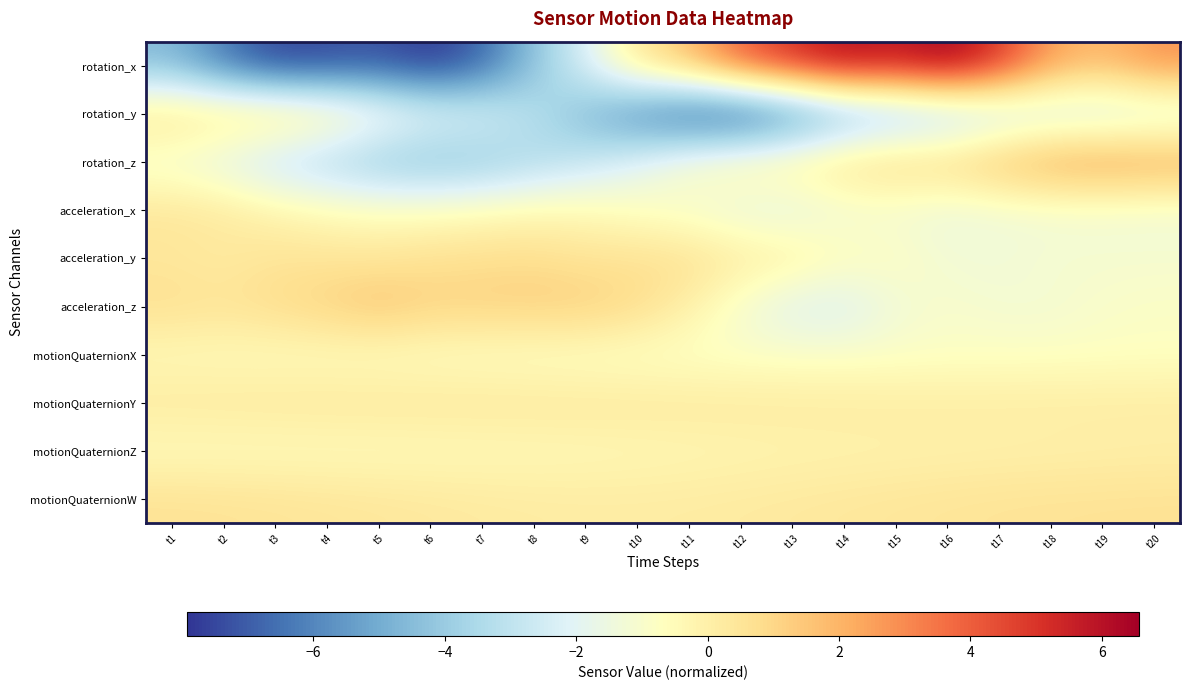

Reading right to left, transcribe all the data shown in this chart.

rotation_x: t20=2.9	t19=1.8	t18=2.5	t17=4.9	t16=6.6	t15=5.8	t14=6.2	t13=5.2	t12=4.0	t11=1.8	t10=0.4	t9=-2.2	t8=-4.3	t7=-6.8	t6=-7.9	t5=-7.2	t4=-7.5	t3=-7.6	t2=-6.3	t1=-4.6
rotation_y: t20=-2.4	t19=-2.6	t18=-2.7	t17=-3.0	t16=-3.7	t15=-4.2	t14=-4.9	t13=-6.4	t12=-7.6	t11=-7.3	t10=-6.2	t9=-4.6	t8=-3.1	t7=-2.1	t6=-1.7	t5=-0.9	t4=0.2	t3=0.7	t2=0.6	t1=0.7
rotation_z: t20=2.5	t19=2.6	t18=2.5	t17=1.7	t16=1.0	t15=1.0	t14=0.7	t13=0.1	t12=-0.2	t11=-0.8	t10=-1.9	t9=-2.8	t8=-3.5	t7=-4.2	t6=-4.4	t5=-4.2	t4=-3.5	t3=-2.9	t2=-2.0	t1=-1.3
acceleration_x: t20=-1.3	t19=-1.3	t18=-1.3	t17=-1.3	t16=-1.5	t15=-1.3	t14=-1.4	t13=-1.9	t12=-1.7	t11=-1.2	t10=-0.8	t9=-0.4	t8=-0.4	t7=-0.5	t6=-0.7	t5=-0.7	t4=-0.5	t3=-0.2	t2=0.3	t1=0.4
acceleration_y: t20=-1.1	t19=-1.1	t18=-1.1	t17=-1.3	t16=-1.2	t15=-0.7	t14=-0.5	t13=0.1	t12=0.3	t11=0.7	t10=0.6	t9=0.5	t8=0.8	t7=0.7	t6=0.6	t5=0.4	t4=0.5	t3=0.5	t2=0.2	t1=0.4
acceleration_z: t20=-0.9	t19=-1.0	t18=-1.2	t17=-1.2	t16=-1.0	t15=-1.3	t14=-2.2	t13=-2.1	t12=-1.2	t11=0.0	t10=0.9	t9=1.3	t8=1.3	t7=1.3	t6=1.2	t5=1.6	t4=1.2	t3=0.9	t2=0.6	t1=0.7
motionQuaternionX: t20=-0.8	t19=-0.8	t18=-0.8	t17=-0.8	t16=-0.8	t15=-0.9	t14=-0.9	t13=-0.9	t12=-0.9	t11=-0.9	t10=-0.9	t9=-0.8	t8=-0.8	t7=-0.8	t6=-0.7	t5=-0.7	t4=-0.6	t3=-0.6	t2=-0.5	t1=-0.5
motionQuaternionY: t20=0.2	t19=0.2	t18=0.2	t17=0.2	t16=0.2	t15=0.2	t14=0.2	t13=0.2	t12=0.3	t11=0.3	t10=0.3	t9=0.3	t8=0.4	t7=0.4	t6=0.4	t5=0.4	t4=0.4	t3=0.3	t2=0.3	t1=0.3
motionQuaternionZ: t20=0.0	t19=-0.0	t18=-0.1	t17=-0.1	t16=-0.1	t15=-0.1	t14=-0.2	t13=-0.2	t12=-0.3	t11=-0.3	t10=-0.4	t9=-0.4	t8=-0.4	t7=-0.5	t6=-0.5	t5=-0.5	t4=-0.5	t3=-0.6	t2=-0.6	t1=-0.6
motionQuaternionW: t20=0.6	t19=0.6	t18=0.6	t17=0.6	t16=0.5	t15=0.4	t14=0.4	t13=0.3	t12=0.2	t11=0.2	t10=0.2	t9=0.2	t8=0.2	t7=0.3	t6=0.3	t5=0.4	t4=0.5	t3=0.5	t2=0.6	t1=0.6